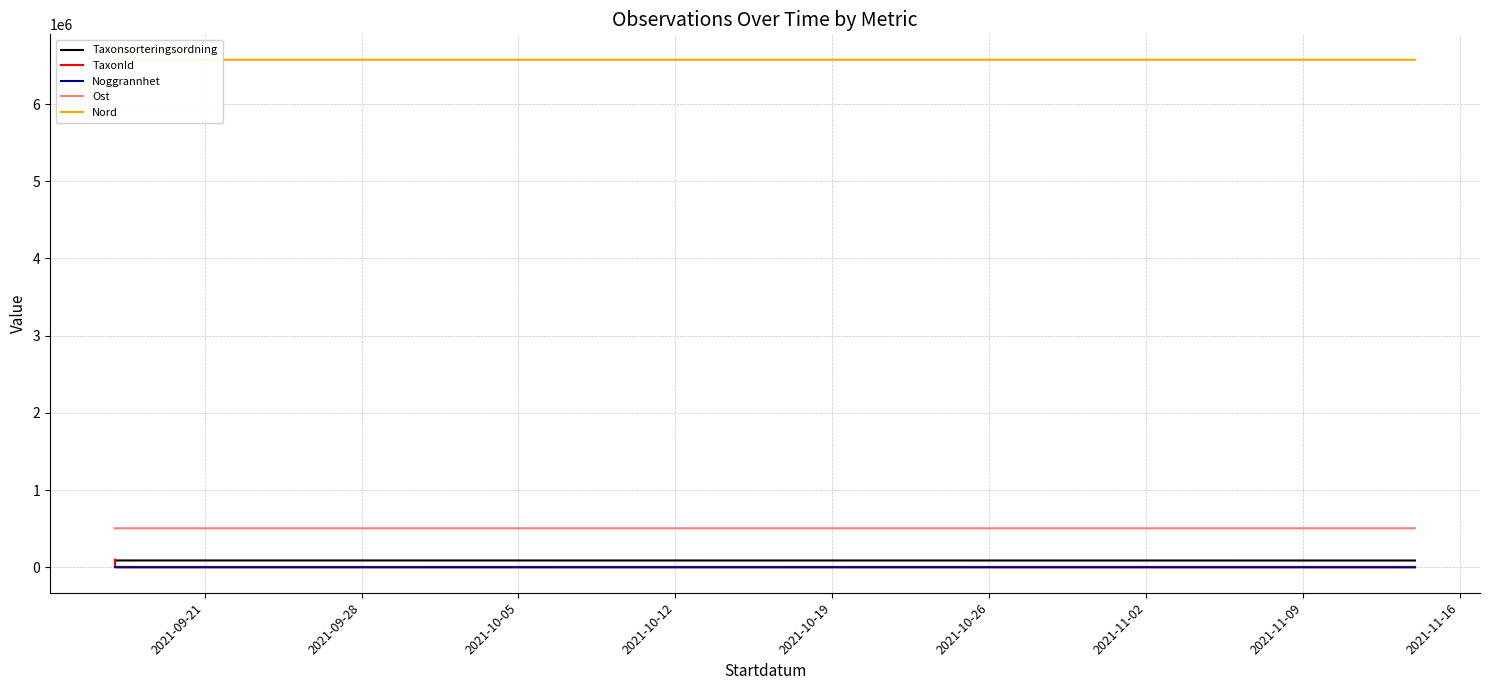

Which category has the highest value across all series?

2021-09-21